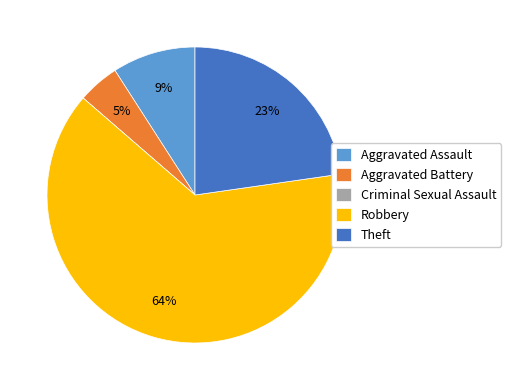

Does any single category account for the majority?

Yes